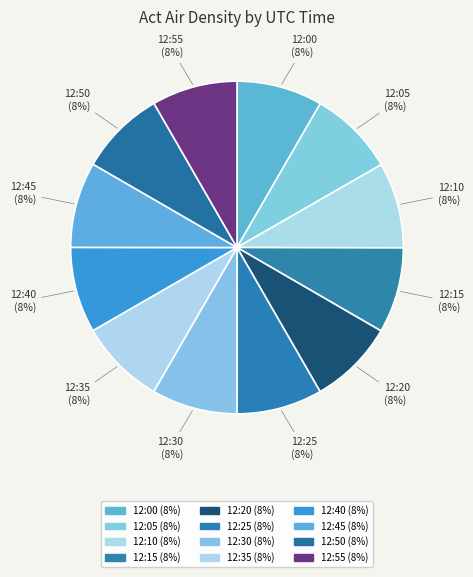

To the nearest percent, what portion does 12:45 represent?

8%